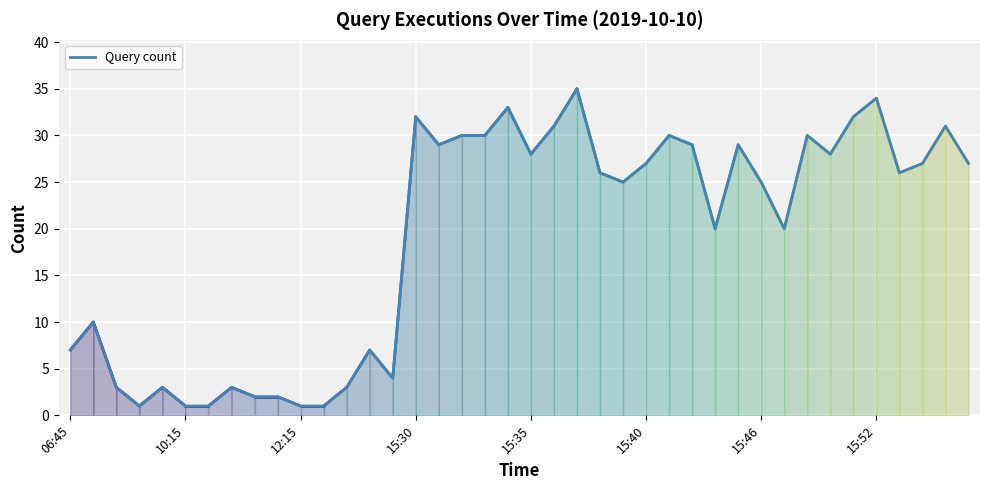

Reading right to left, transcribe all the data shown in this chart.

27	31	27	26	34	32	28	30	20	25	29	20	29	30	27	25	26	35	31	28	33	30	30	29	32	4	7	3	1	1	2	2	3	1	1	3	1	3	10	7